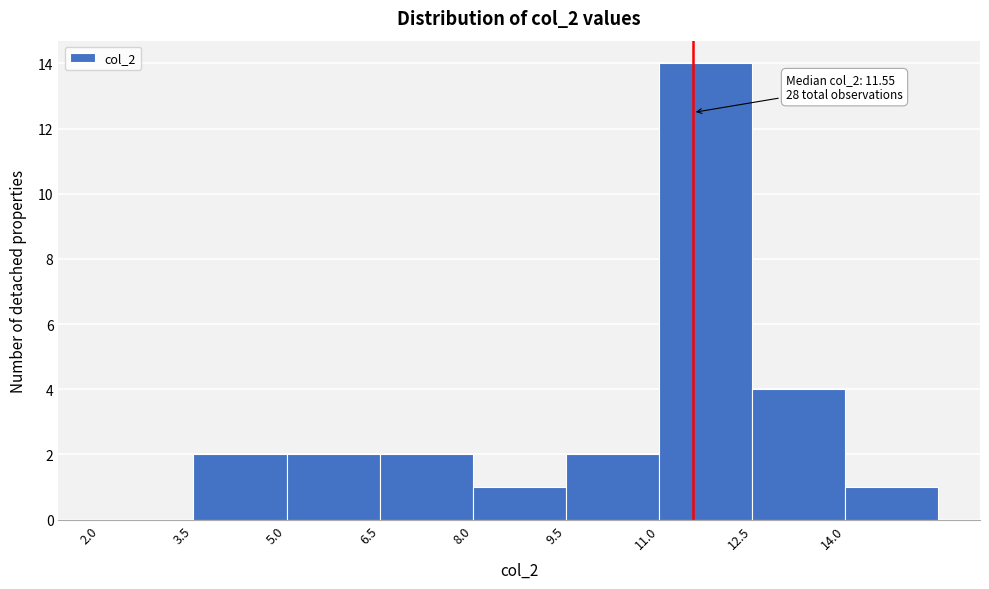

Over which range of the x-axis is the bar tallest?

11.0 to 12.5